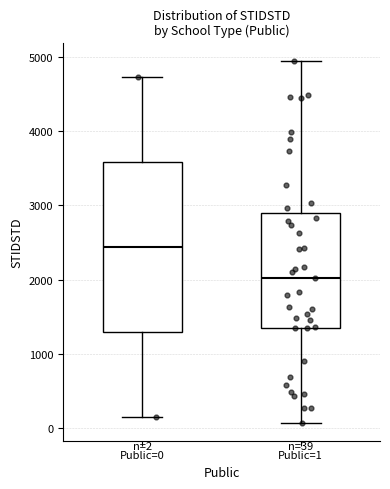

Which box is the tallest, from its lower edge to its upper edge?

Public=0